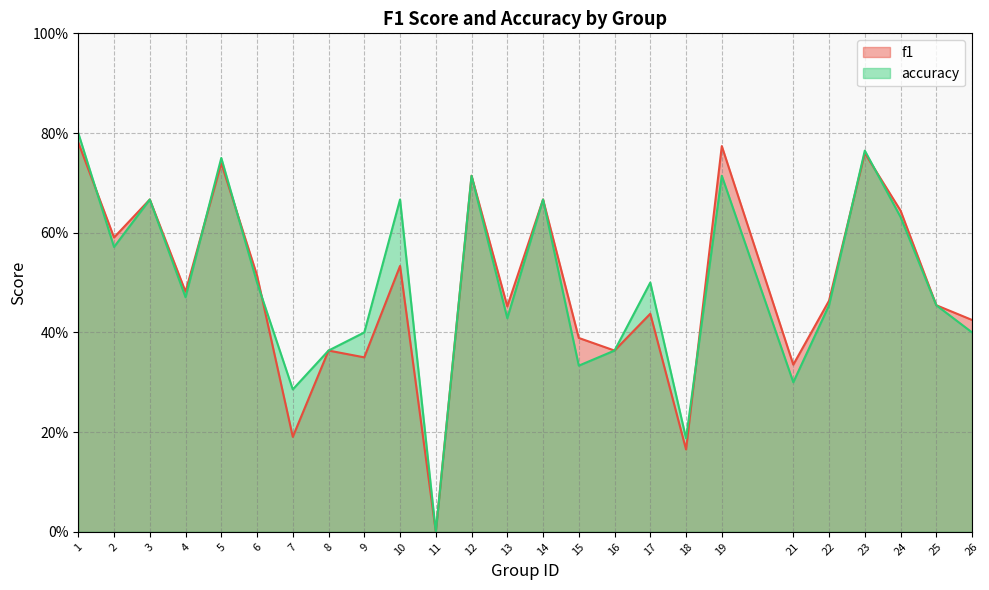

At 16, list the series in order from smallest to largest.

f1, accuracy